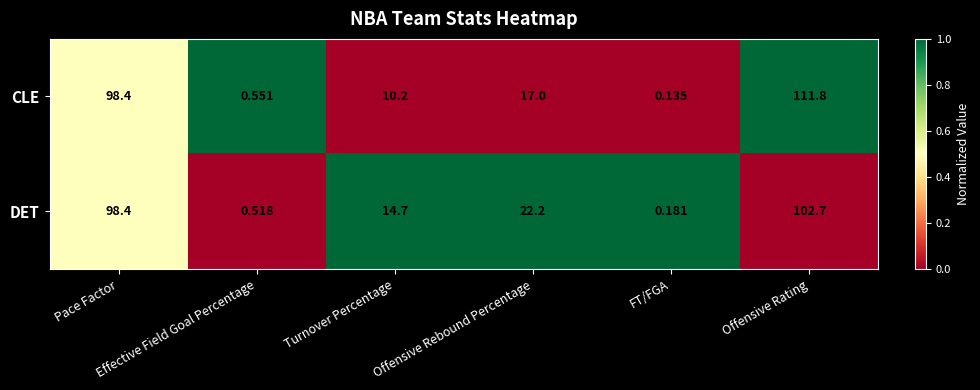

List the series in order of their overall mean, highest first.

DET, CLE